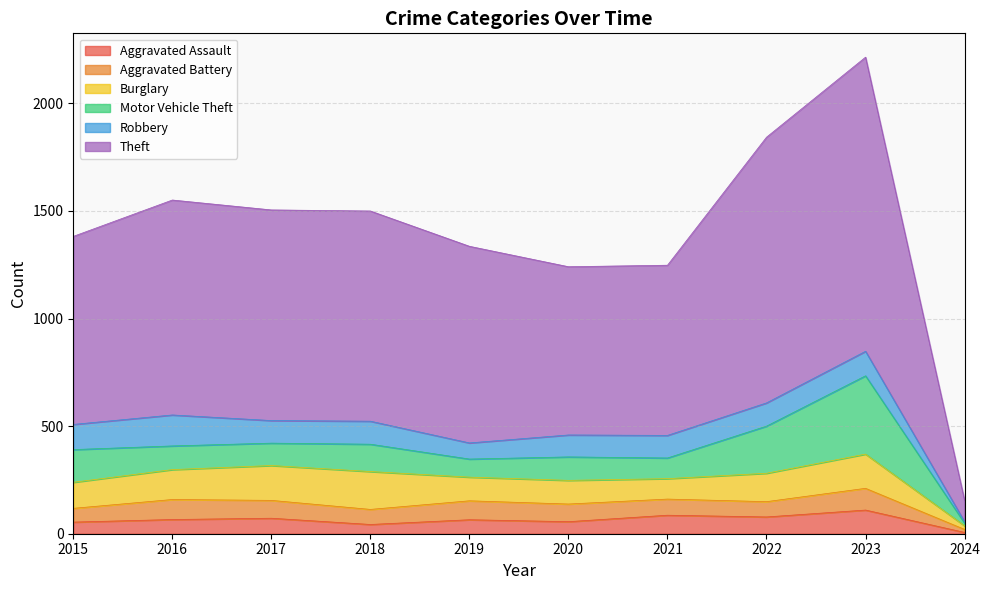

Which series has the widest spread of values?

Theft